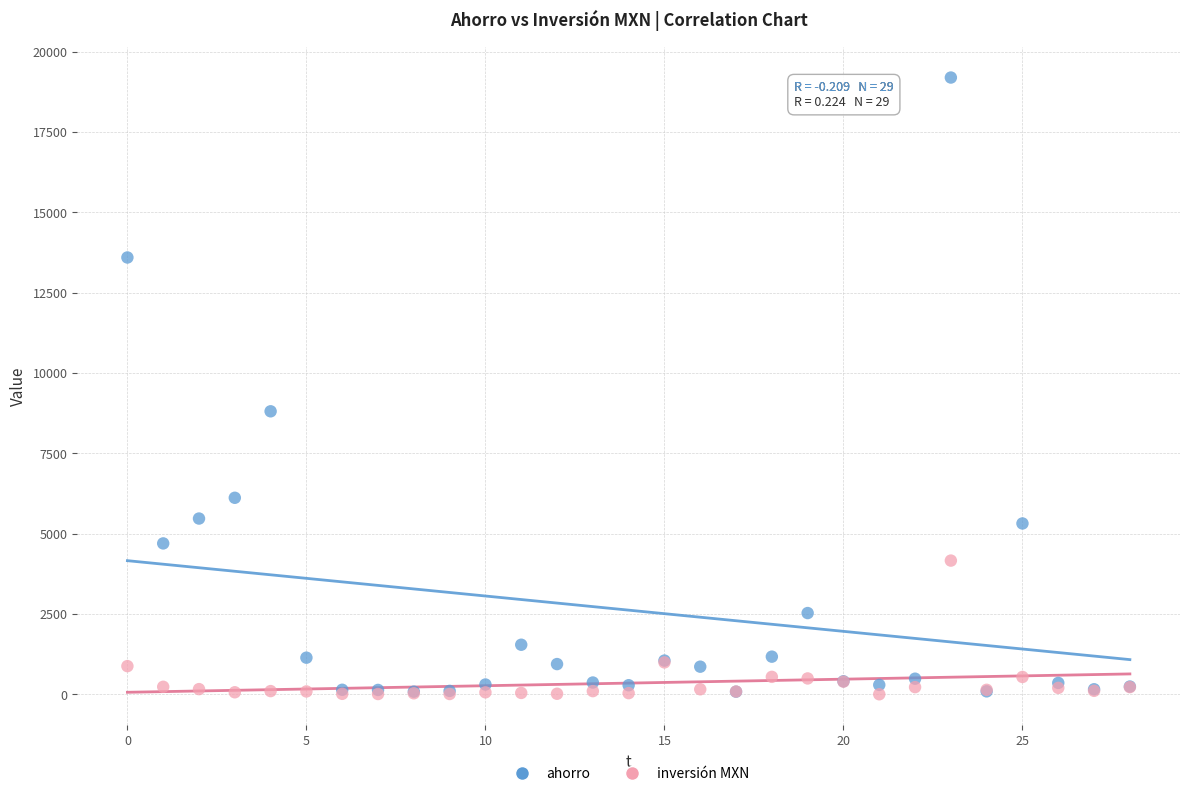

Across all series, what Y value is closest to 9601?

8811.0